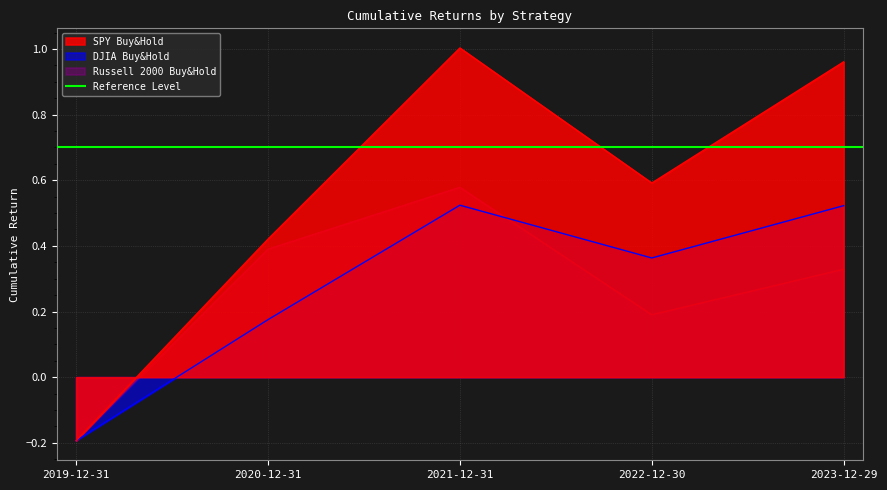

How many lines are shown in the chart?

3